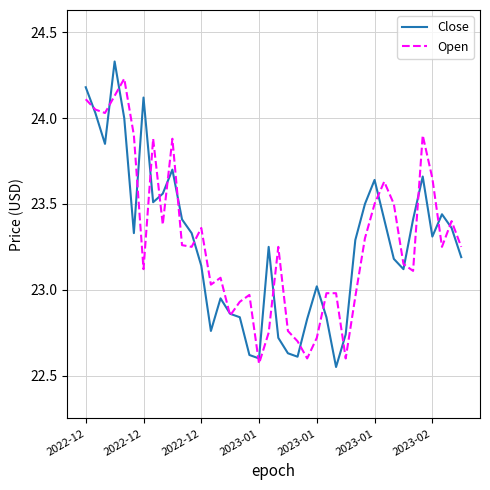

List the series in order of their peak value, lowest first.

Open, Close